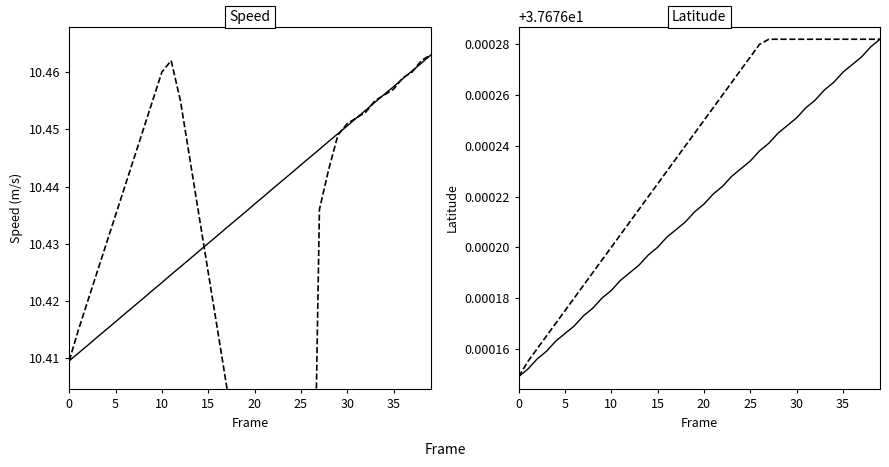

The value of lat trend at 33 is 64.1. True or false?

False